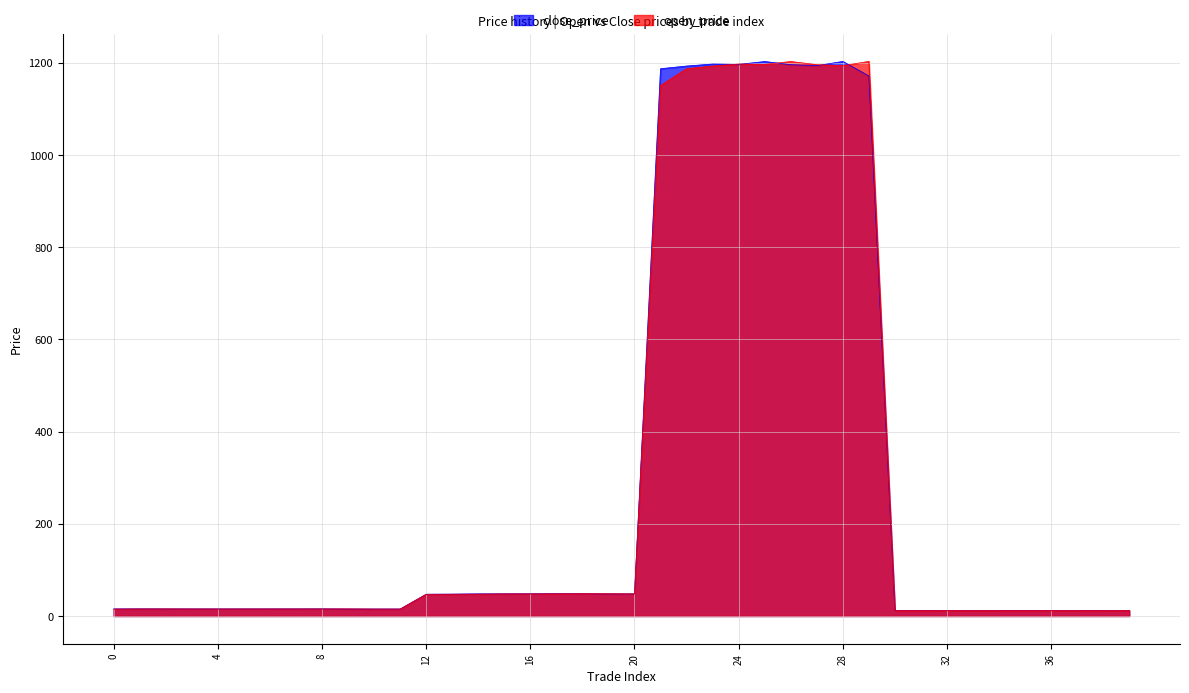

What is the difference between the maximum and second lowest values in the open_price series?

1191.2